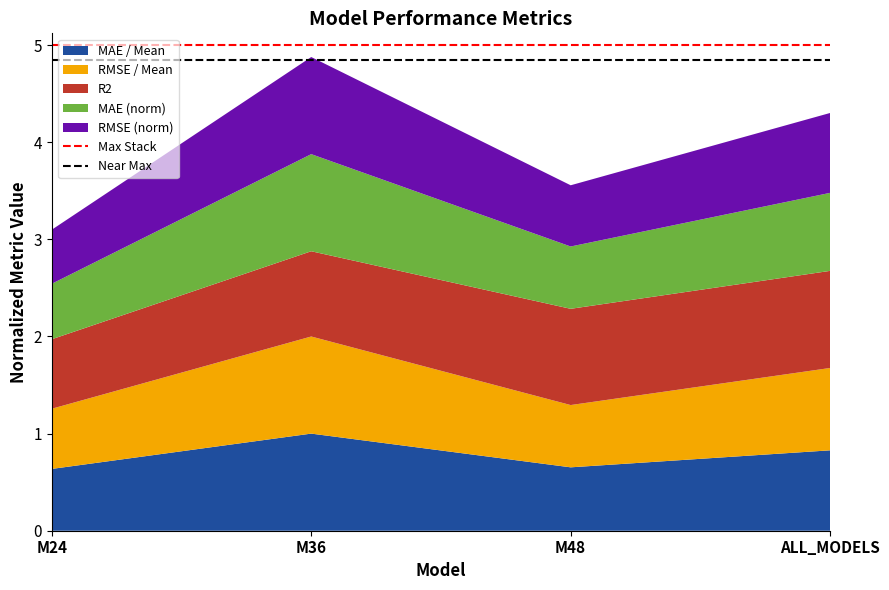

True or false: MAE / Mean has a value of 0.6 at M24.

True